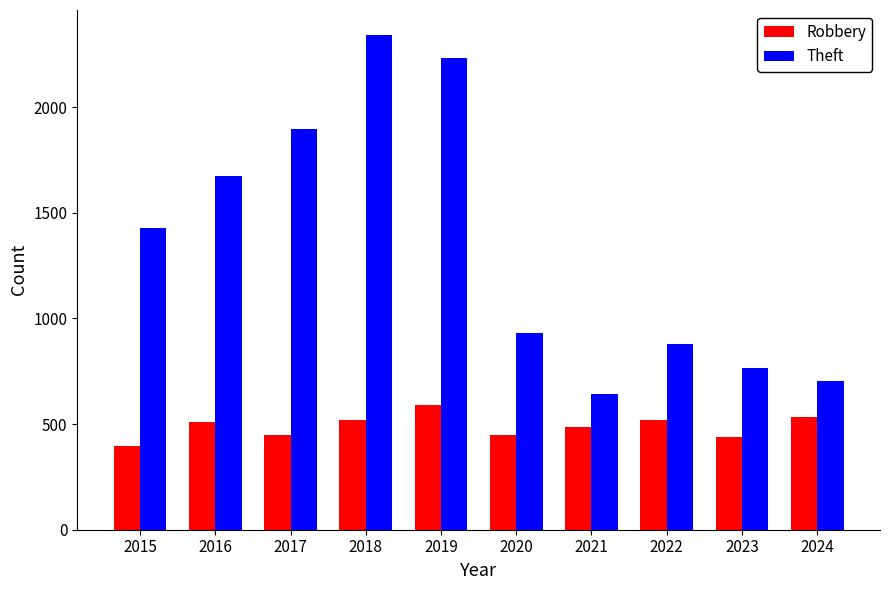

The value of Robbery at 2021 is 817. True or false?

False